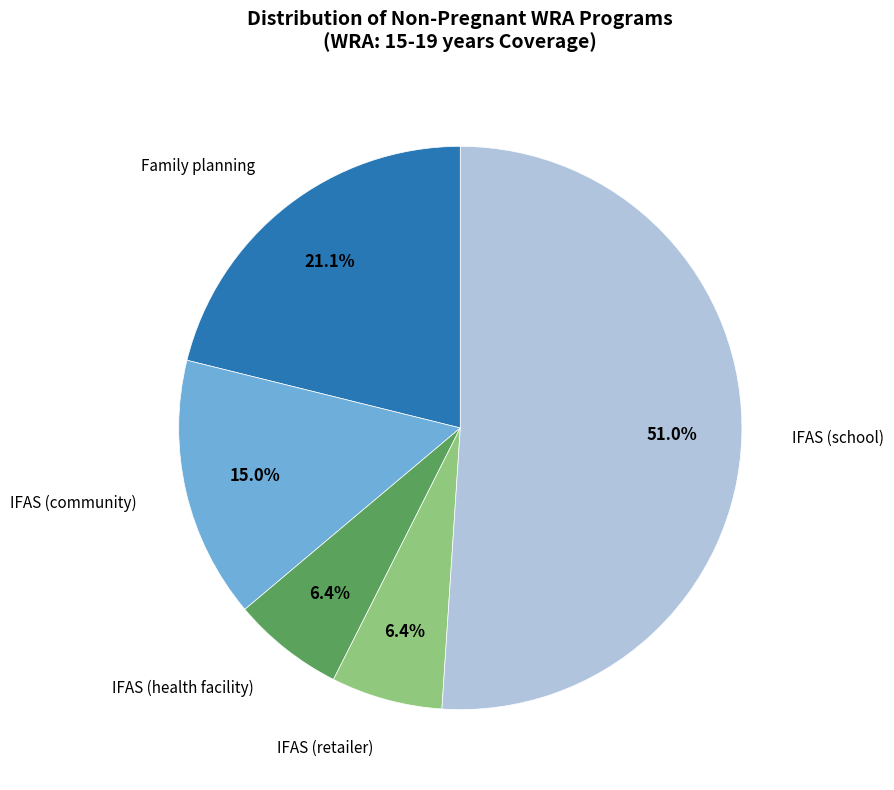

Is there any slice that represents more than half of the pie?

Yes